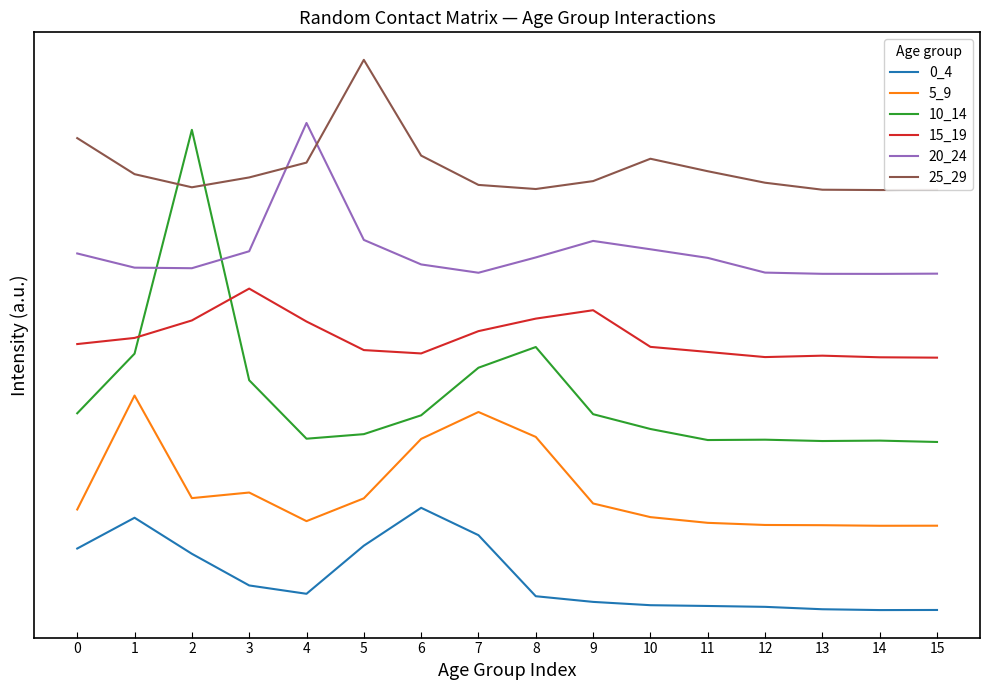

Is the value of 25_29 at 10 greater than the value of 0_4 at 10?

Yes